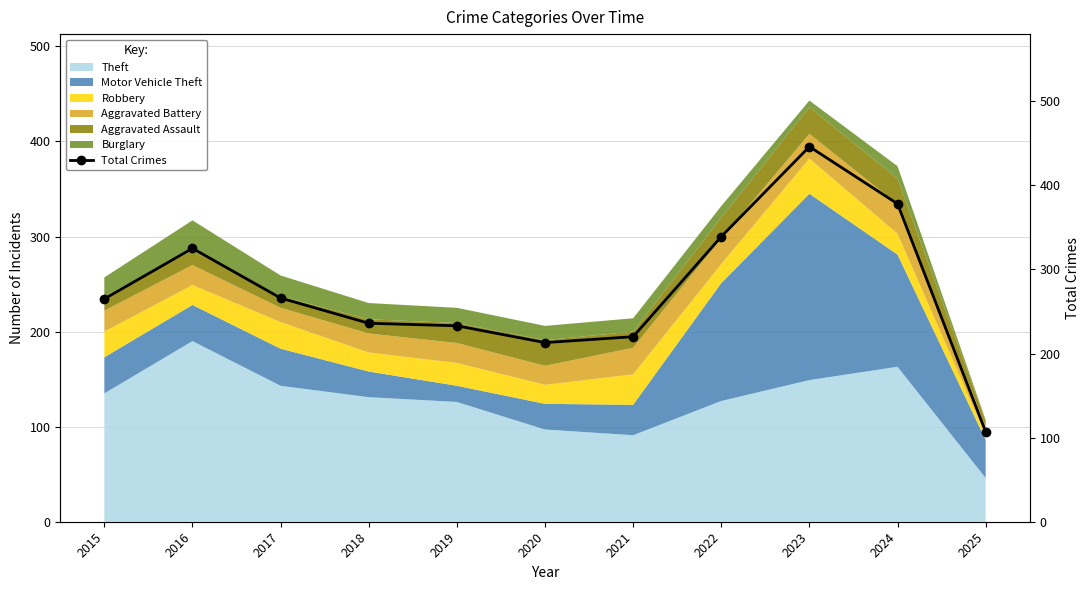

List the labels in order of value, smallest first.

2025, 2020, 2021, 2019, 2018, 2015, 2017, 2016, 2022, 2024, 2023